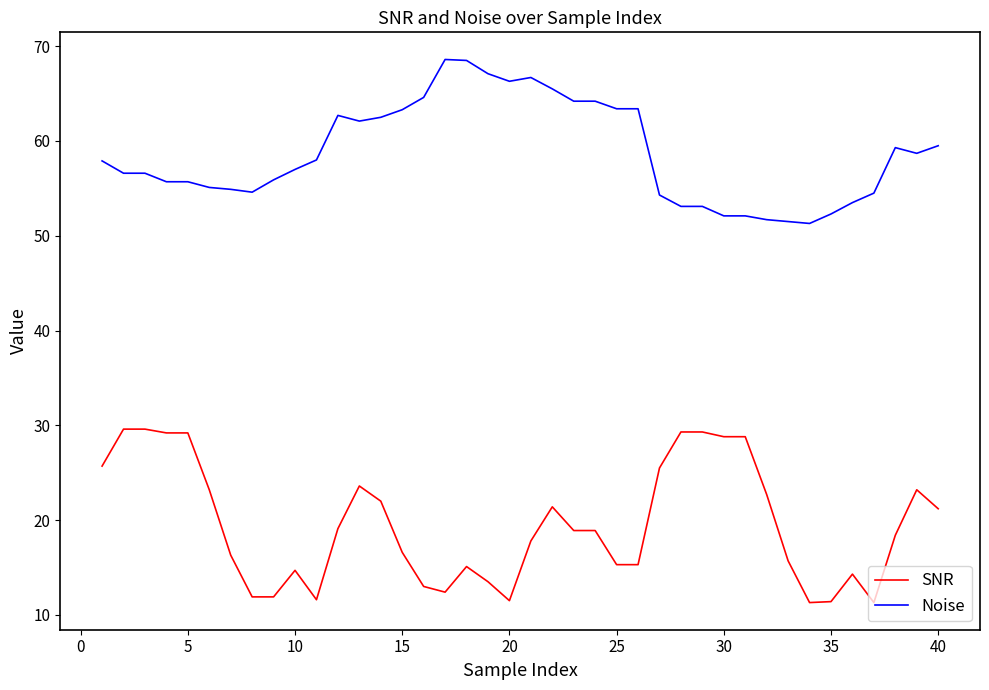

What is the minimum value for SNR?

11.3